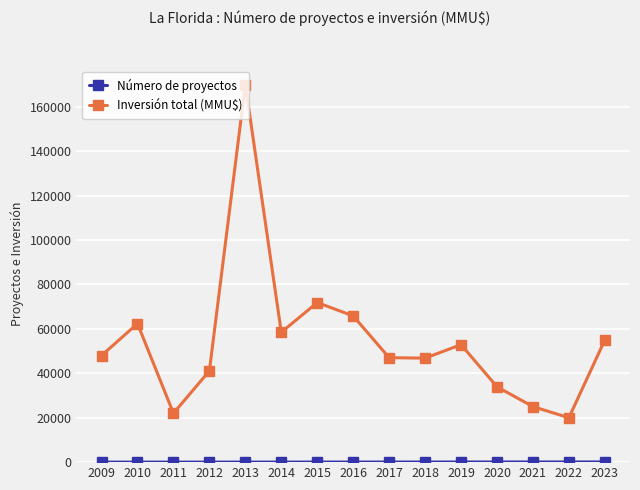

In Inversión total (MMU$), how many points are lower than both neighbors (excluding endpoints)?

4